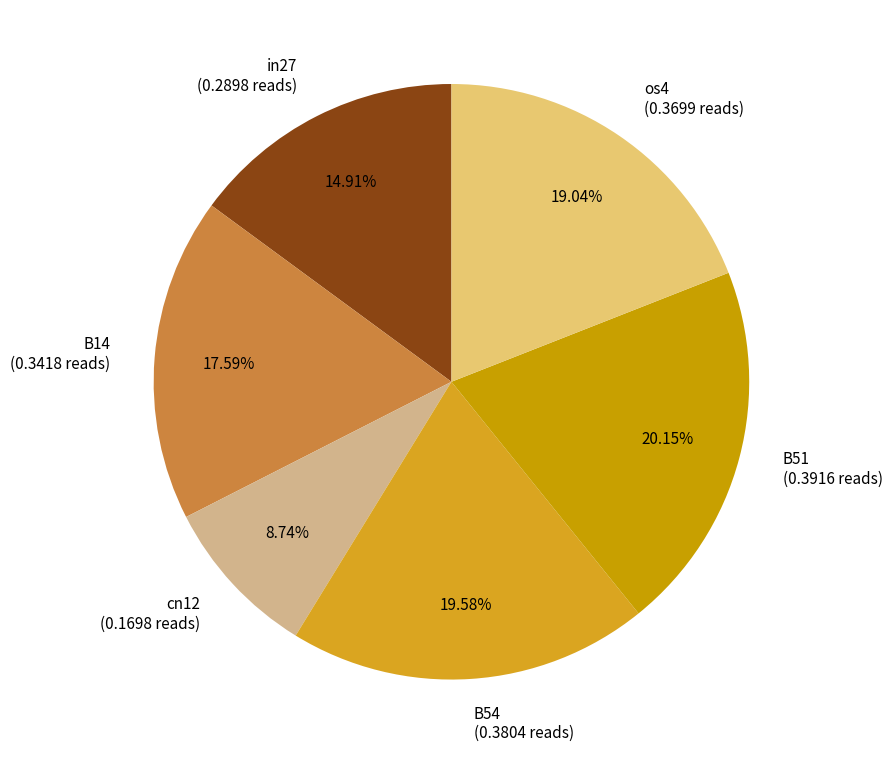

To the nearest percent, what is the difference between the largest and smallest slice percentages?

11%